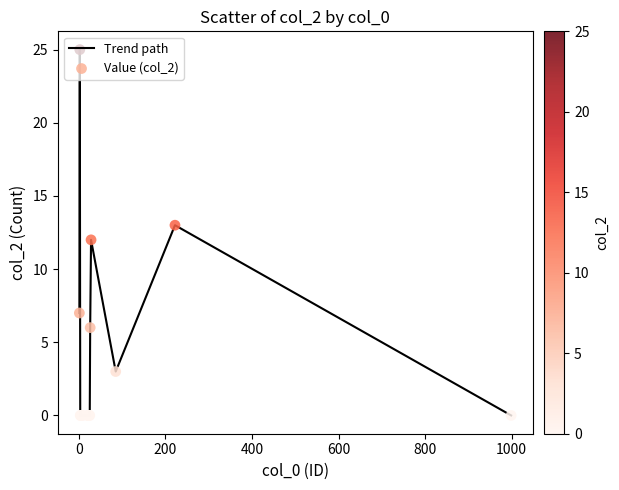

What is the difference between the maximum and minimum values?

25